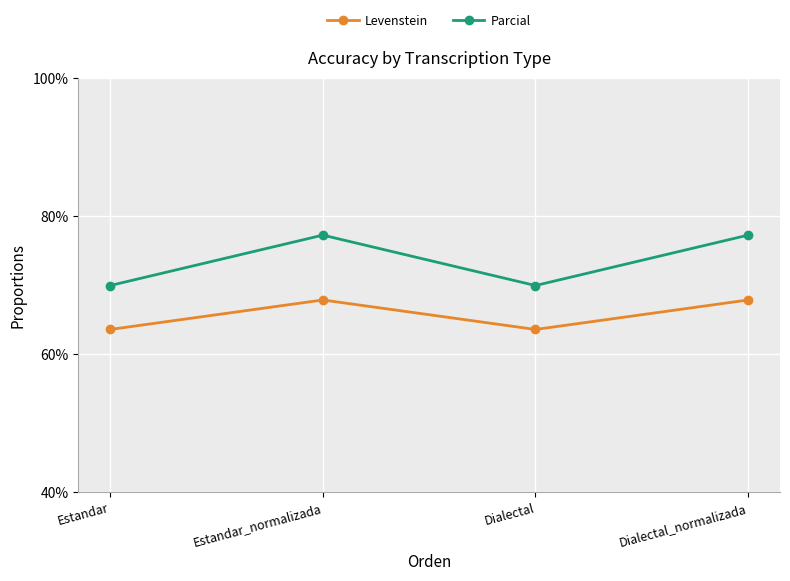

What is the maximum value for Levenstein?

67.8